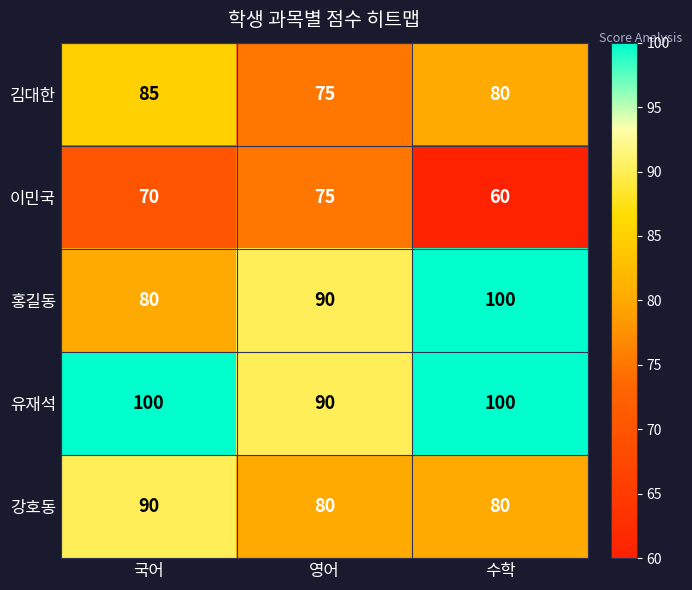

What is the sum of all 이민국 values?

205